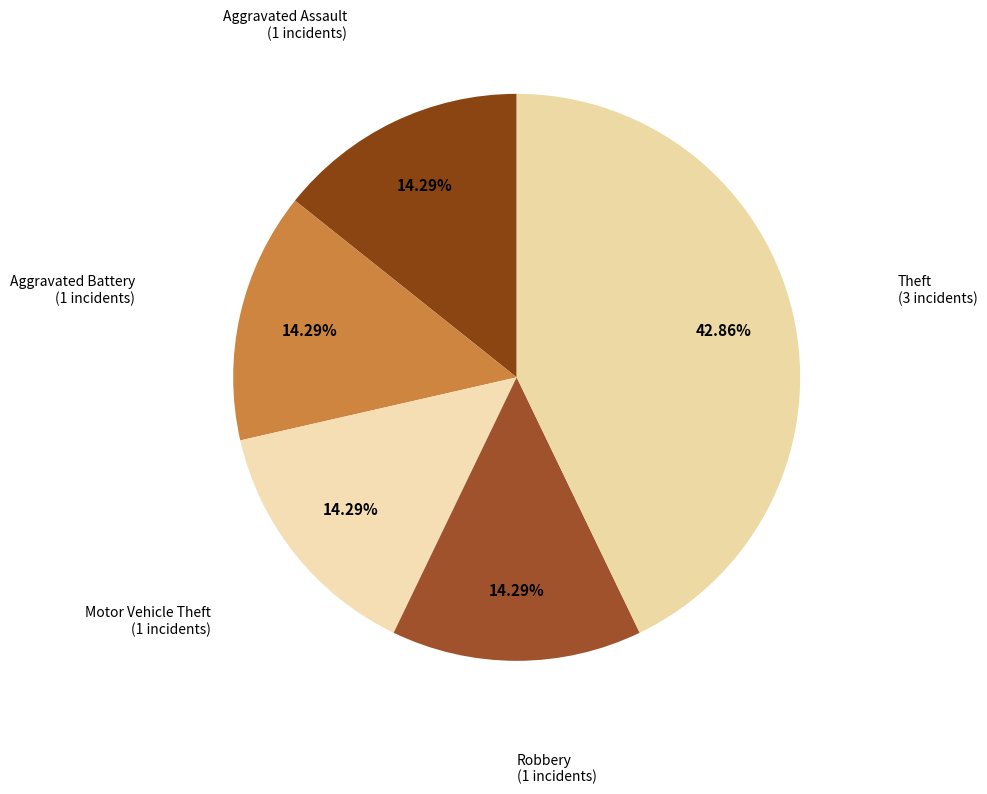

Does Aggravated Assault represent more than half of the total?

No